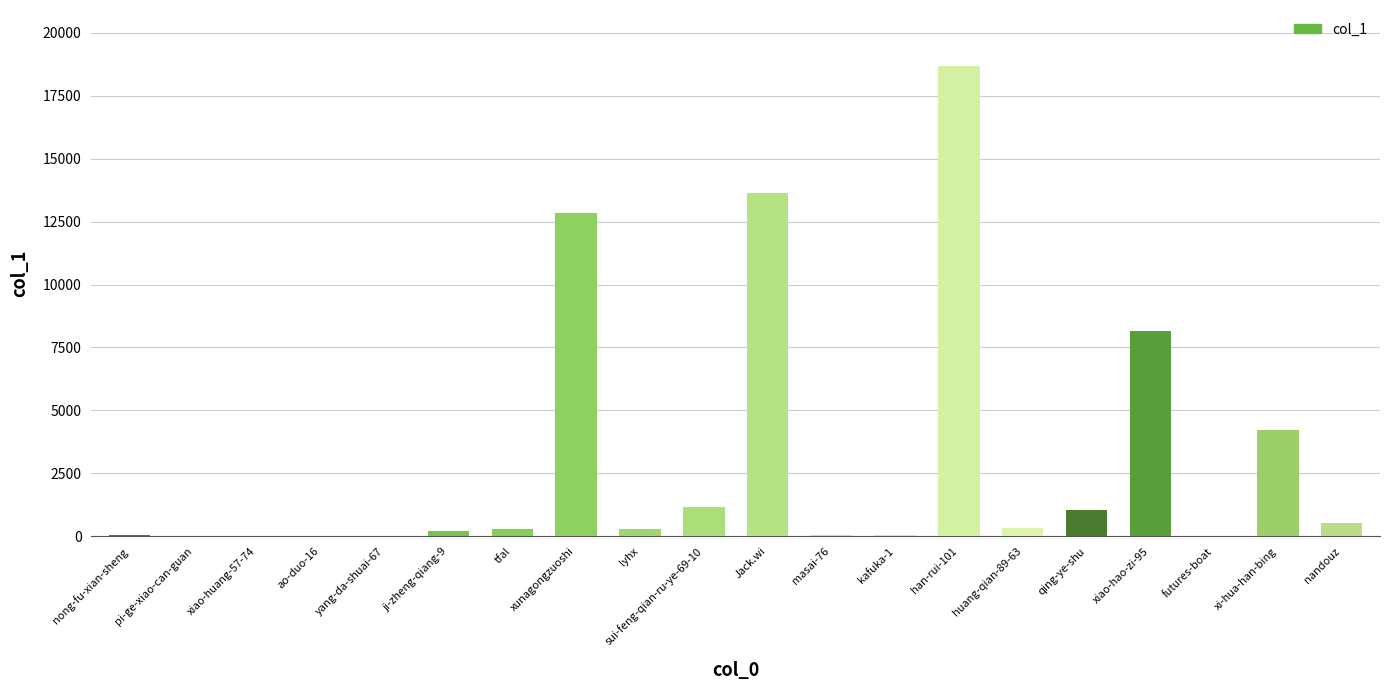

True or false: the data shows 13 at pi-ge-xiao-can-guan.

True